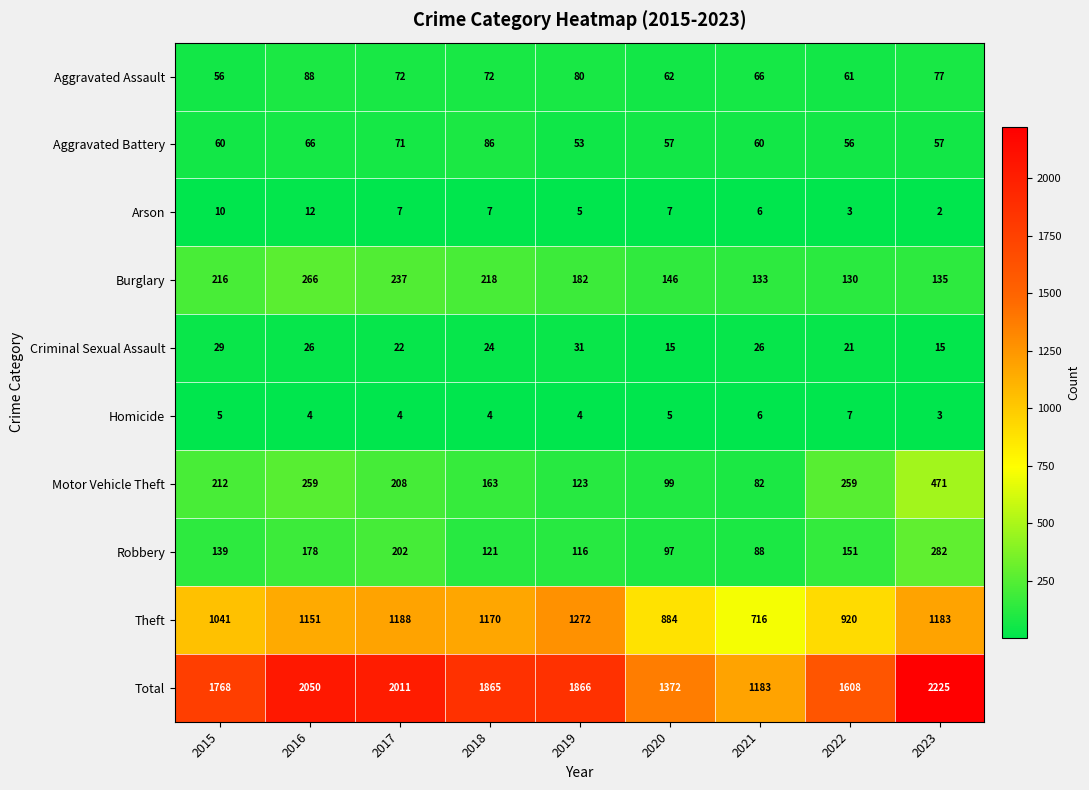

What is the smallest value displayed?

2